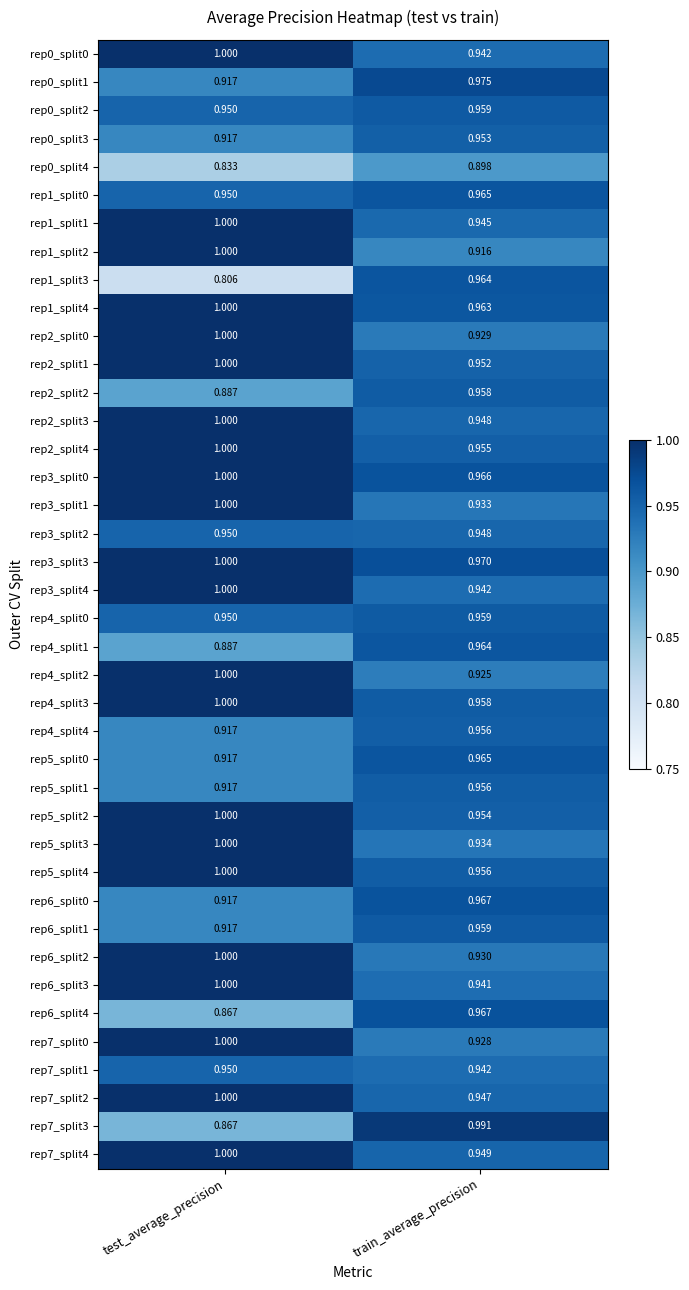

Where is rep1_split2 nearest to the value 0?

train_average_precision